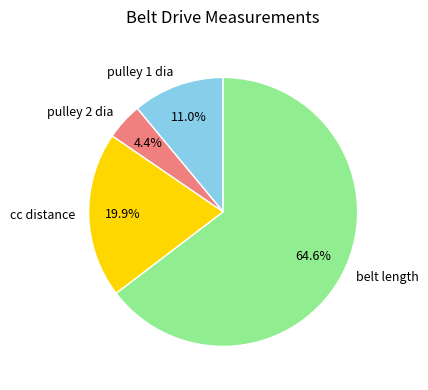

Approximately how many times larger is the value at belt length compared to pulley 1 dia?

5.9